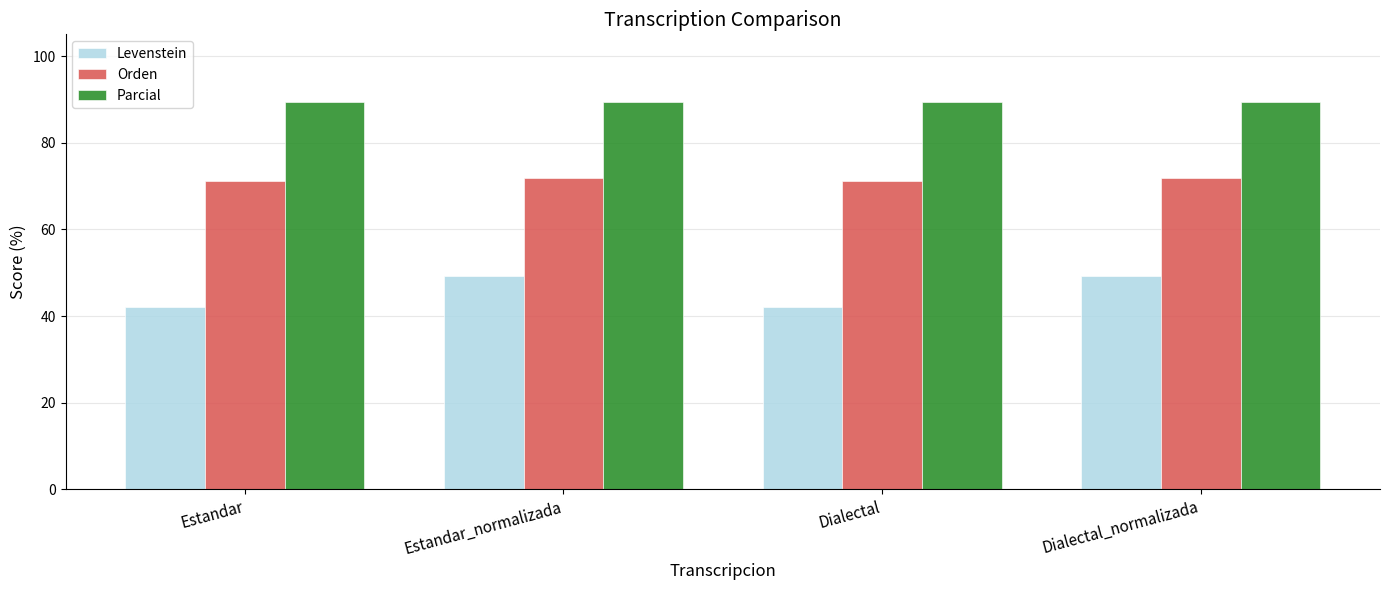

Rank the series at Dialectal from highest to lowest value.

Parcial, Orden, Levenstein